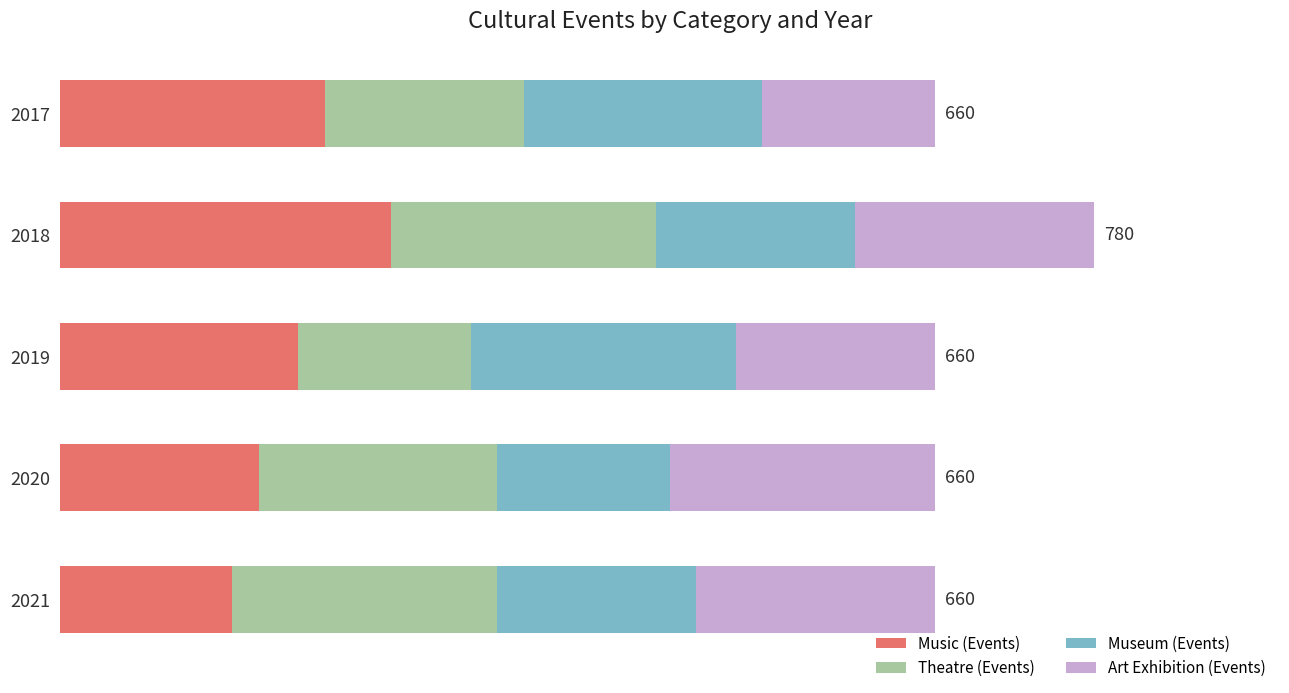

How many Music (Events) values are between 150 and 200?

3